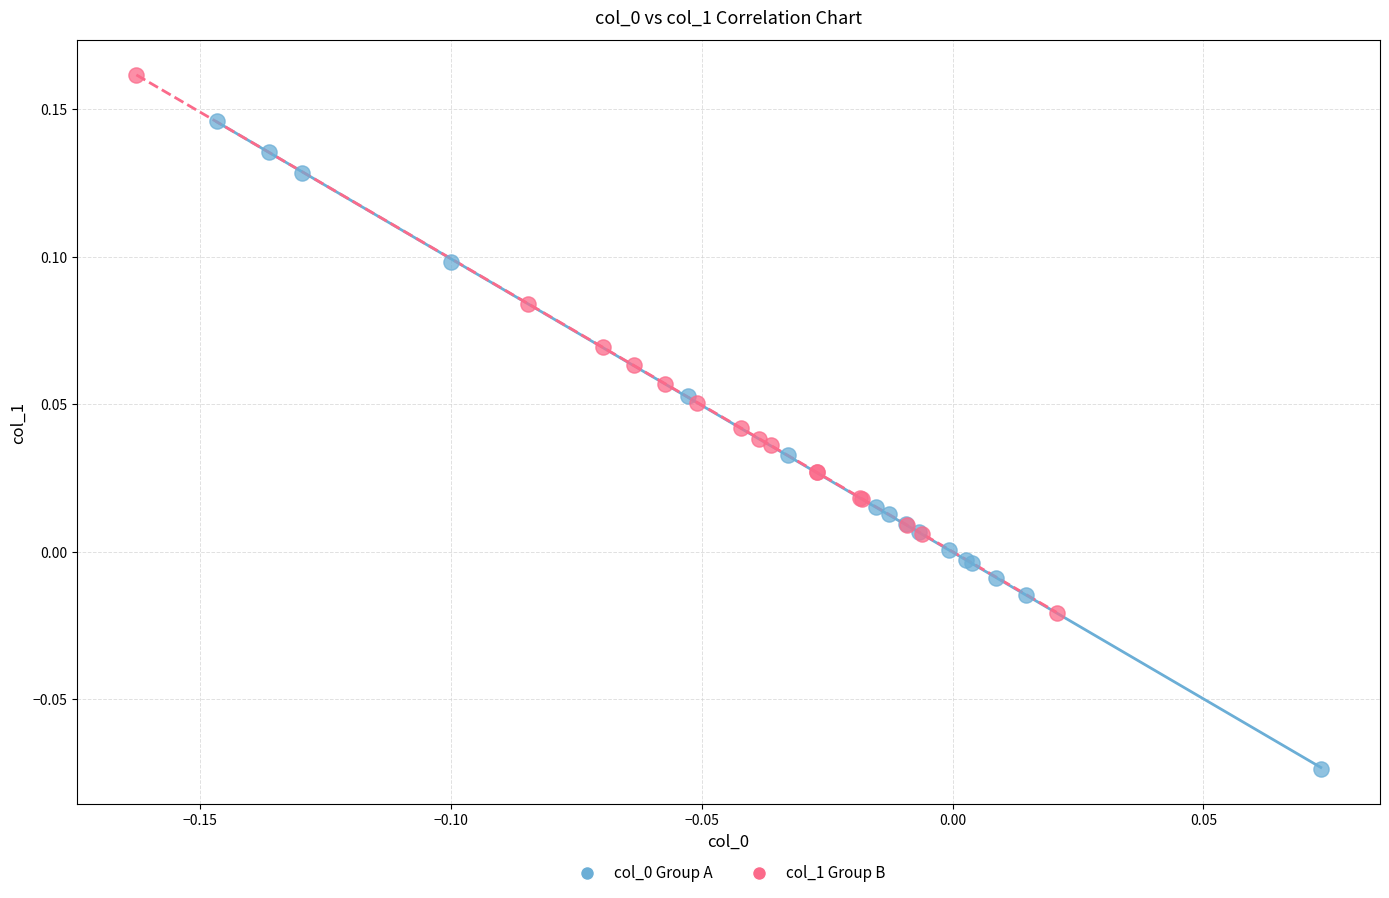

Which series contains the highest Y value?

col_1 Group B